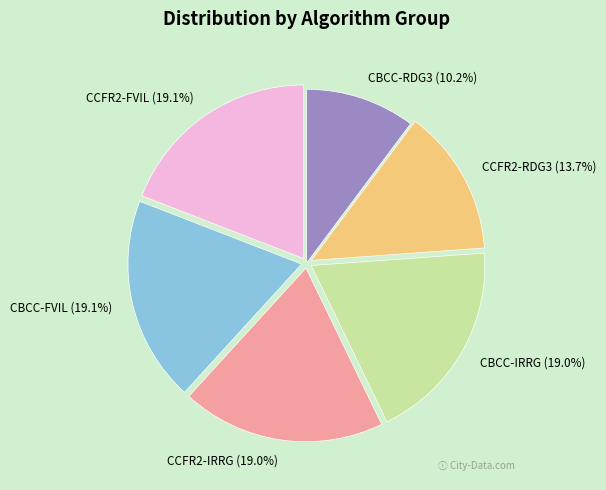

How many segments does this pie chart have?

6